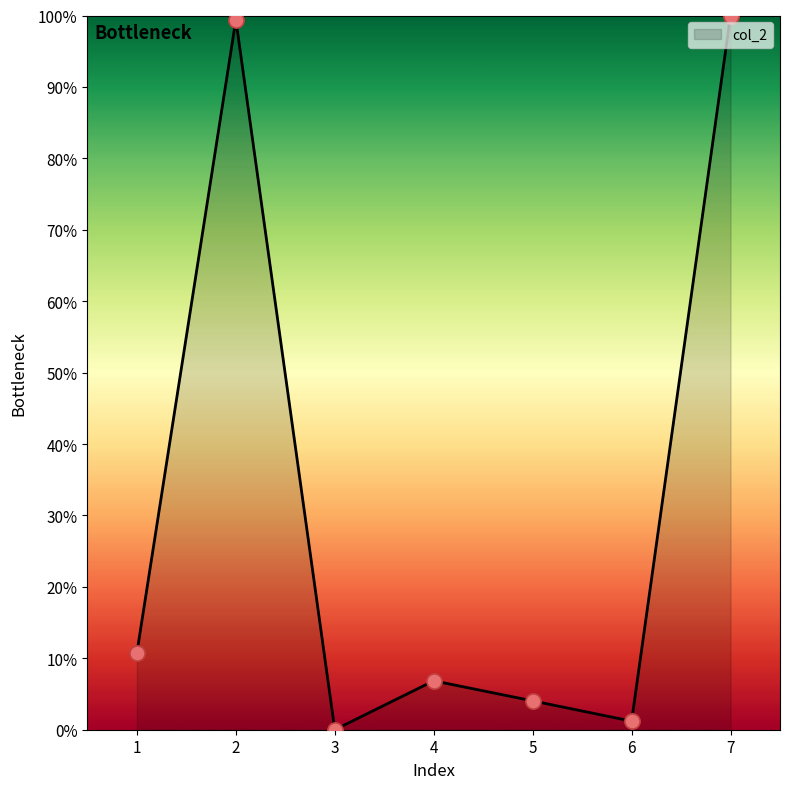

What is the change in value from 4 to 7?

+93.2